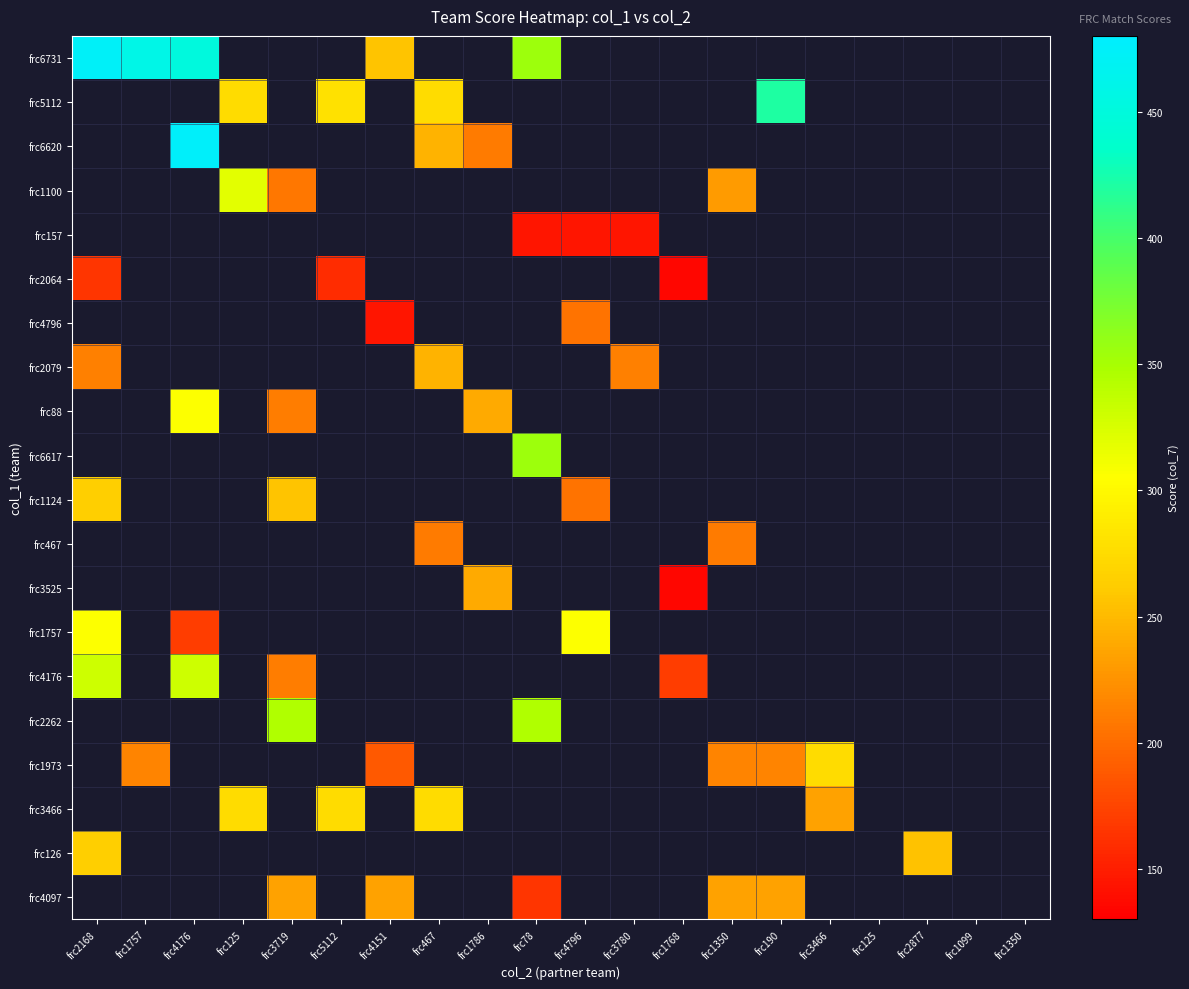

Which category has the highest value across all series?

frc4176